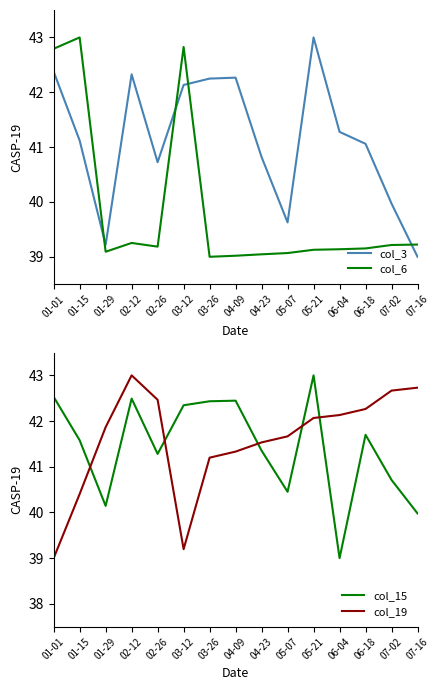

Is this an area chart (filled region under the line)?

No